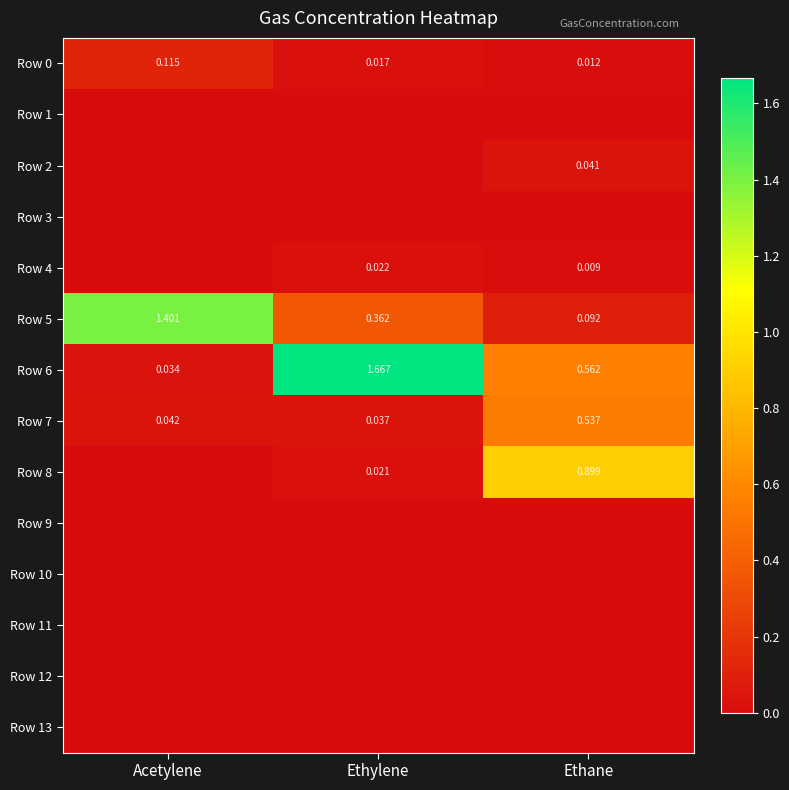

How many distinct data groups are displayed?

14